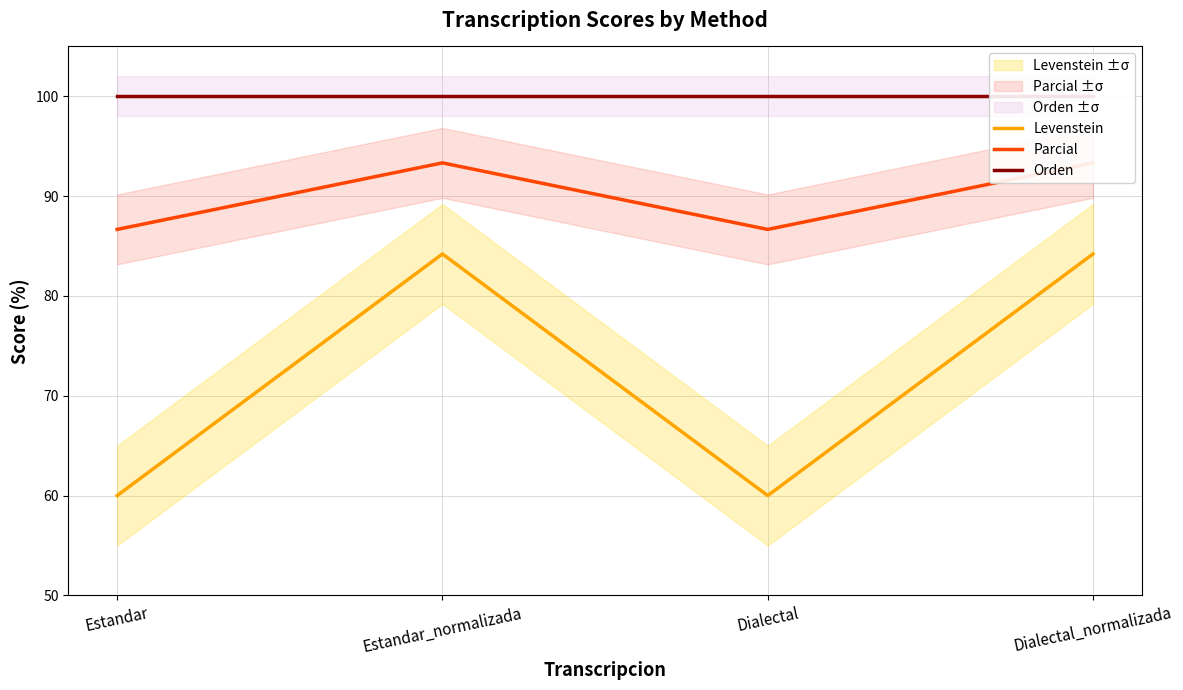

The Levenstein series shows 31.7 at Dialectal. True or false?

False